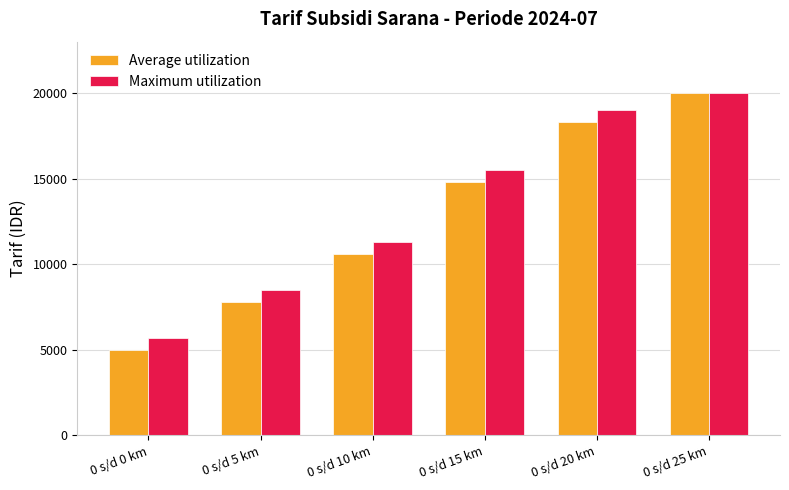

Reading left to right, list all the values displayed in this chart.

Average utilization: 0 s/d 0 km=5000	0 s/d 5 km=7800	0 s/d 10 km=10600	0 s/d 15 km=14800	0 s/d 20 km=18300	0 s/d 25 km=20000
Maximum utilization: 0 s/d 0 km=5700	0 s/d 5 km=8500	0 s/d 10 km=11300	0 s/d 15 km=15500	0 s/d 20 km=19000	0 s/d 25 km=20000